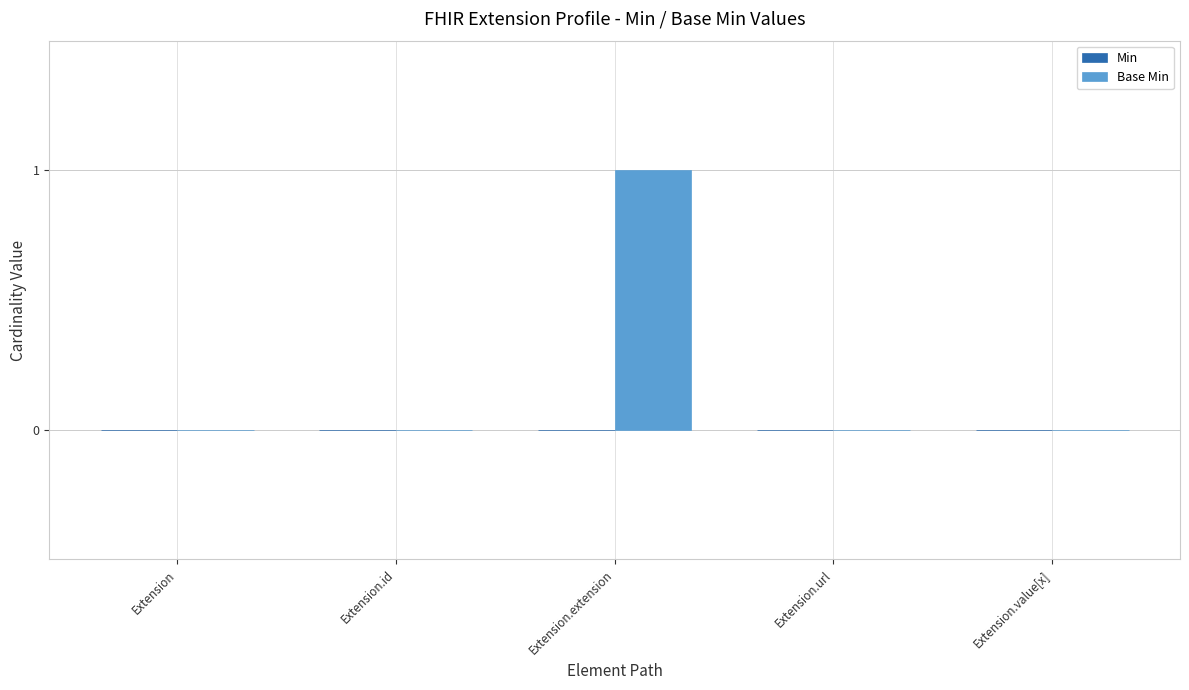

Which label corresponds to the largest value in the chart?

Extension.extension